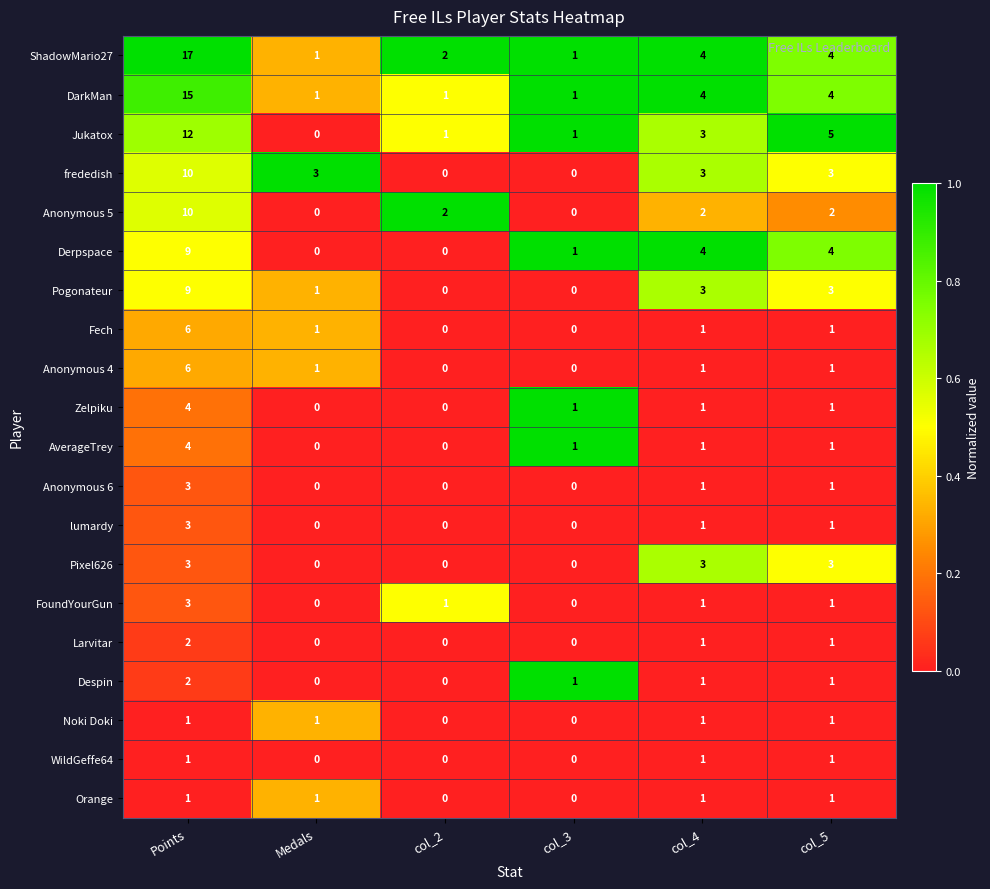

What is the sum of all frededish values?

19